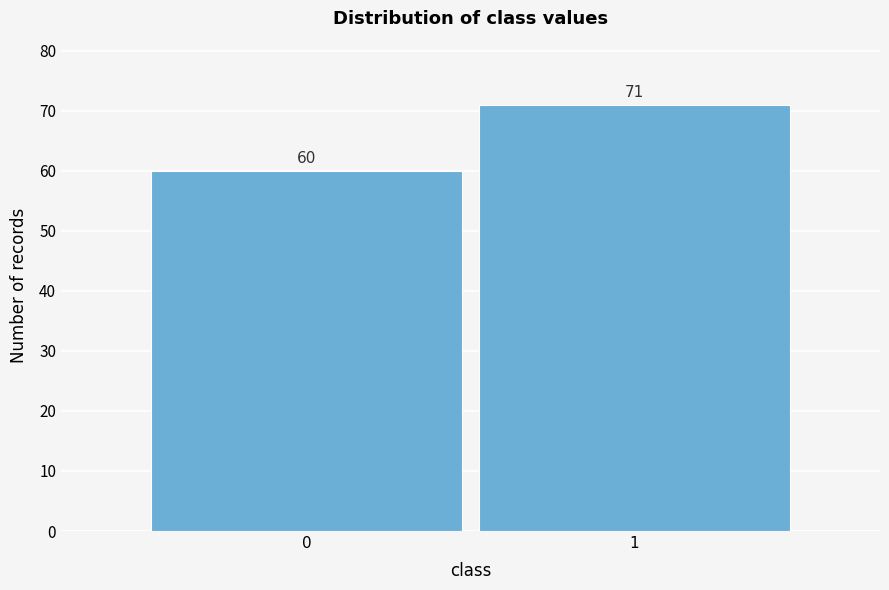

Reading right to left, what are all the values shown in this chart?

1=71	0=60